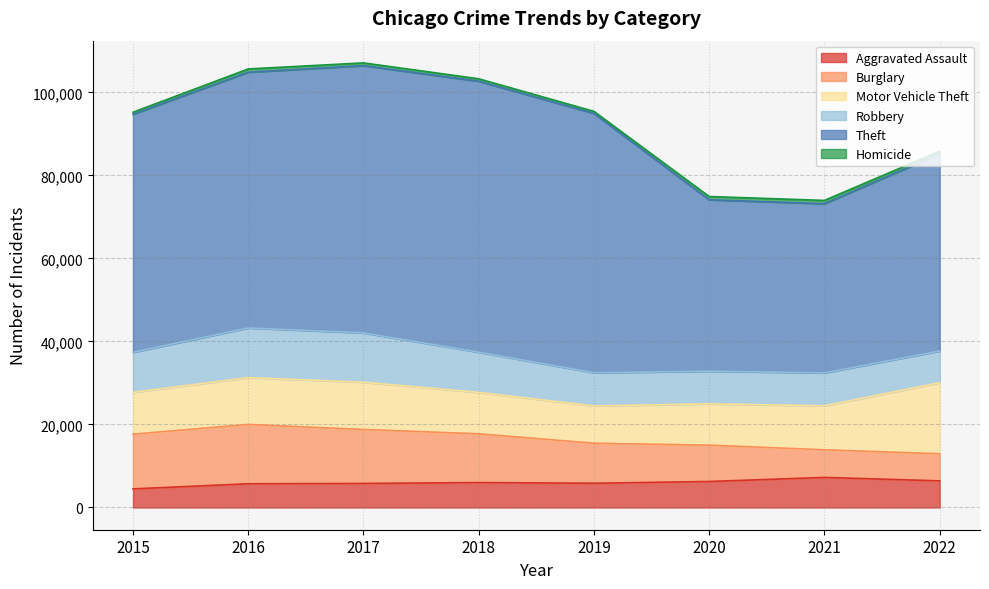

Which category has the highest value across all series?

2018